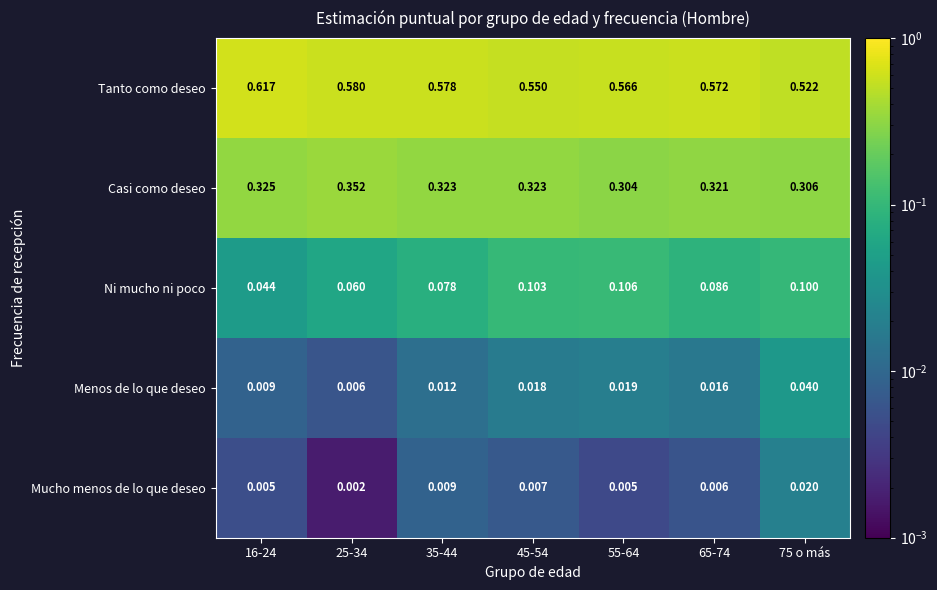

Rank the series by their maximum value, from lowest to highest.

Mucho menos de lo que deseo, Menos de lo que deseo, Ni mucho ni poco, Casi como deseo, Tanto como deseo